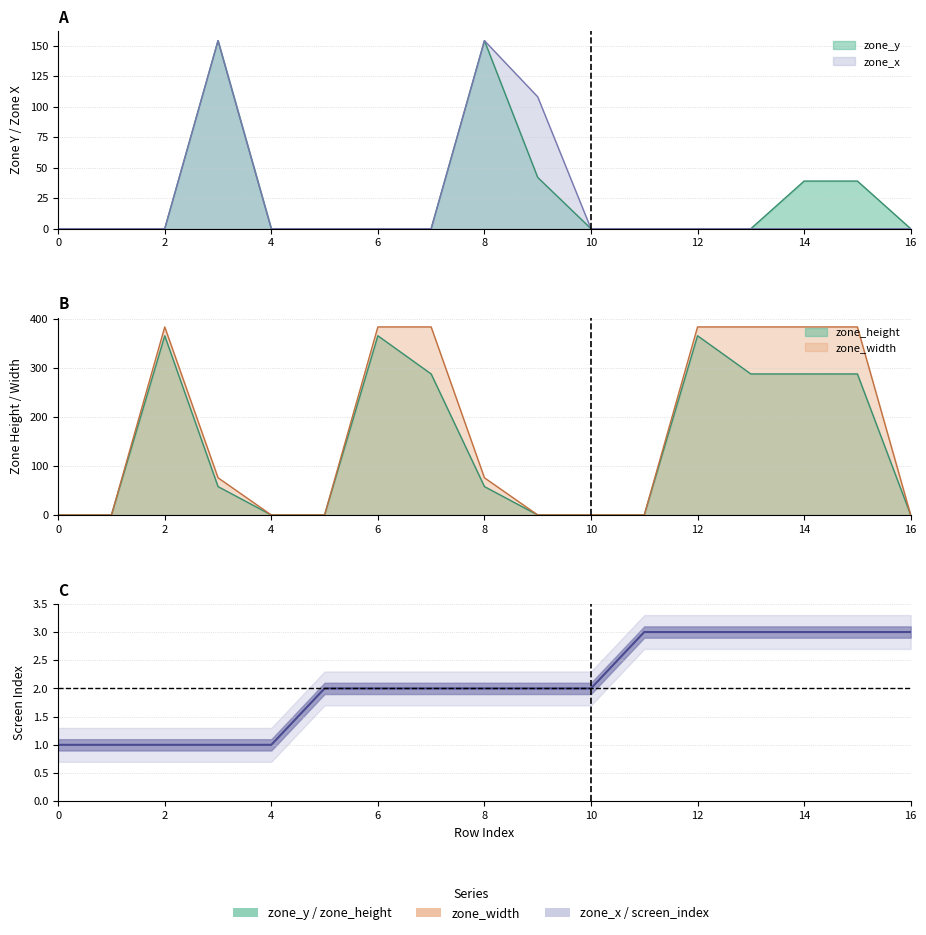

What is the value of the 4th point from the left?

1